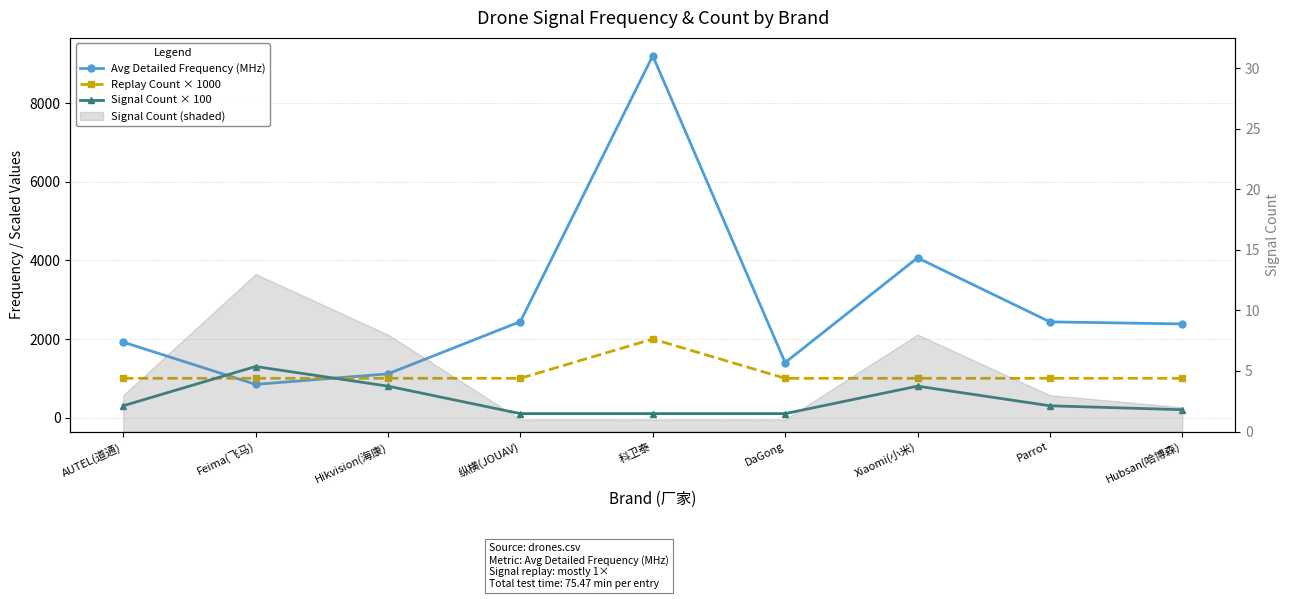

Where is the first local maximum for Avg Detailed Frequency (MHz)?

科卫泰